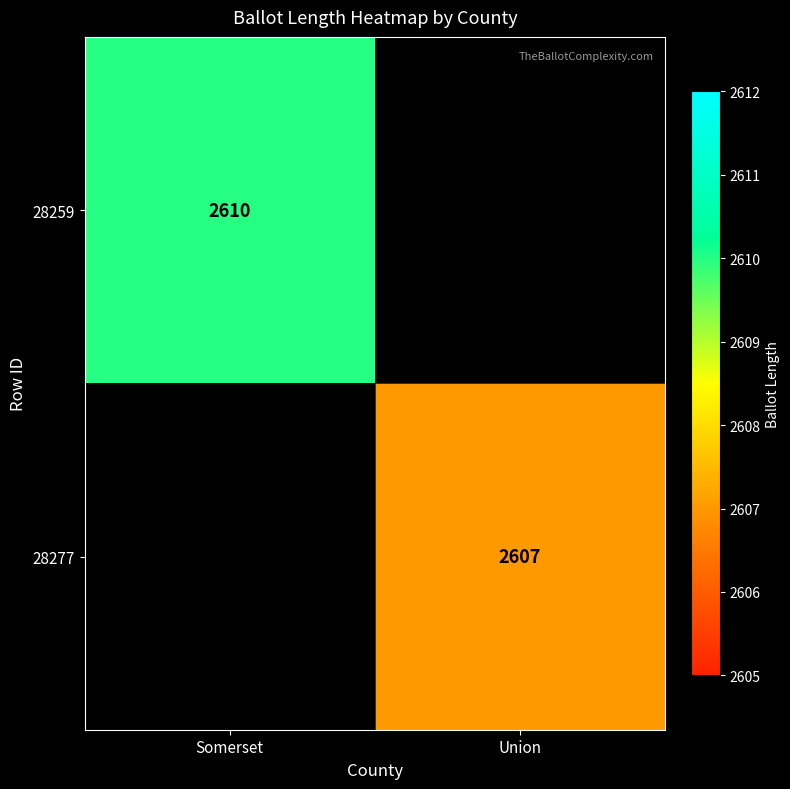

At how many categories does at least one series exceed 2608?

1